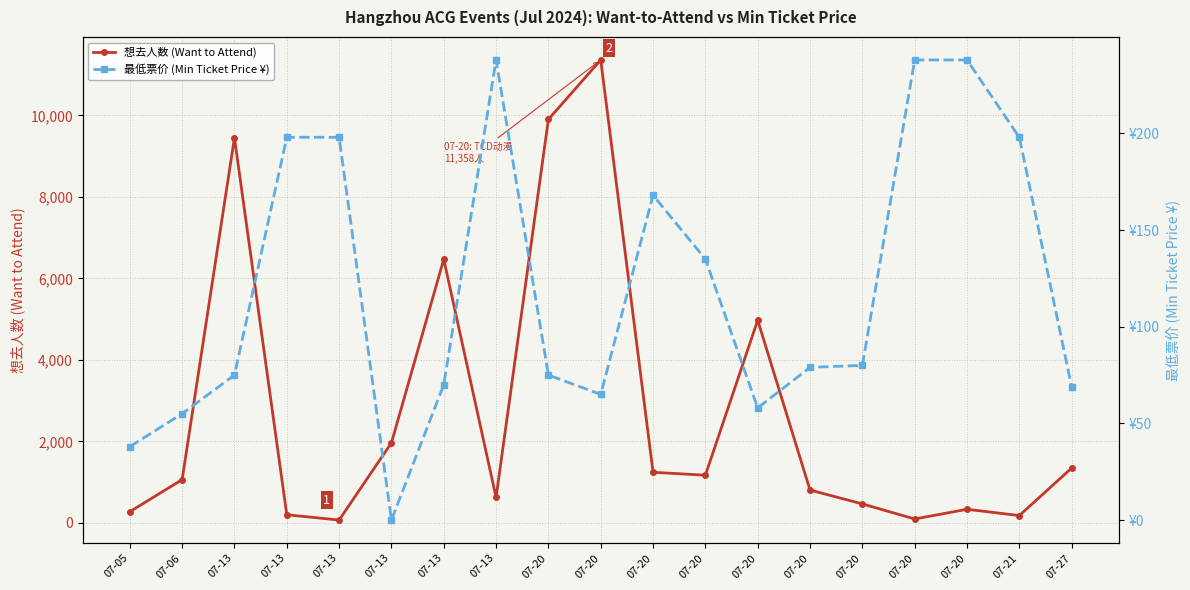

True or false: 想去人数 (Want to Attend) has a value of 1061.0 at 07-06.

True